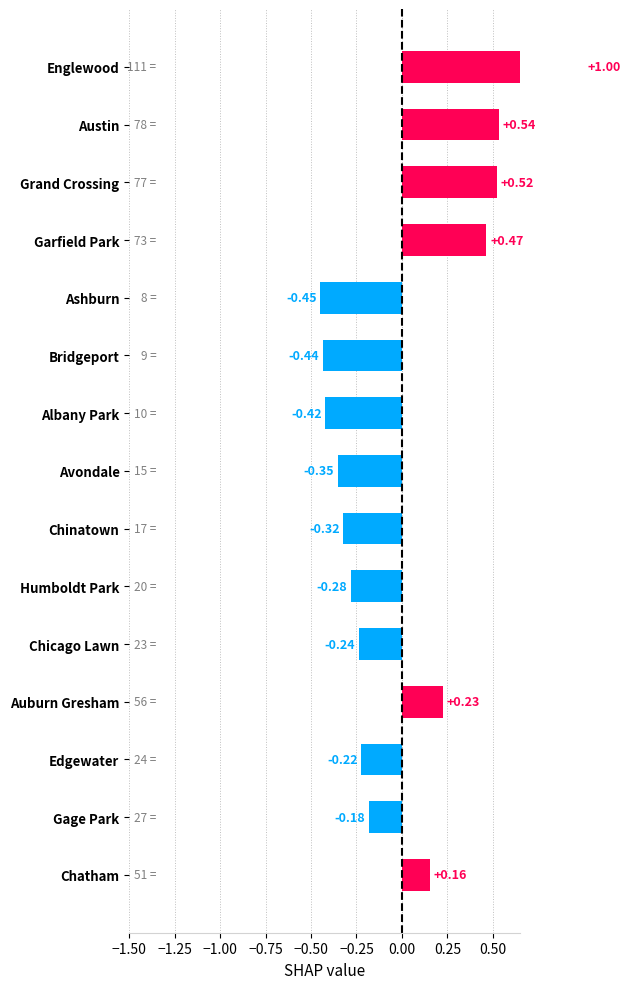

How many series are shown in this chart?

1